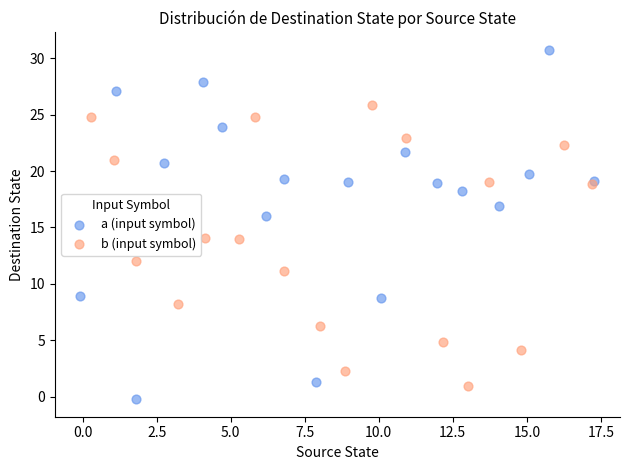

Which series has the largest Y range (max minus min)?

a (input symbol)